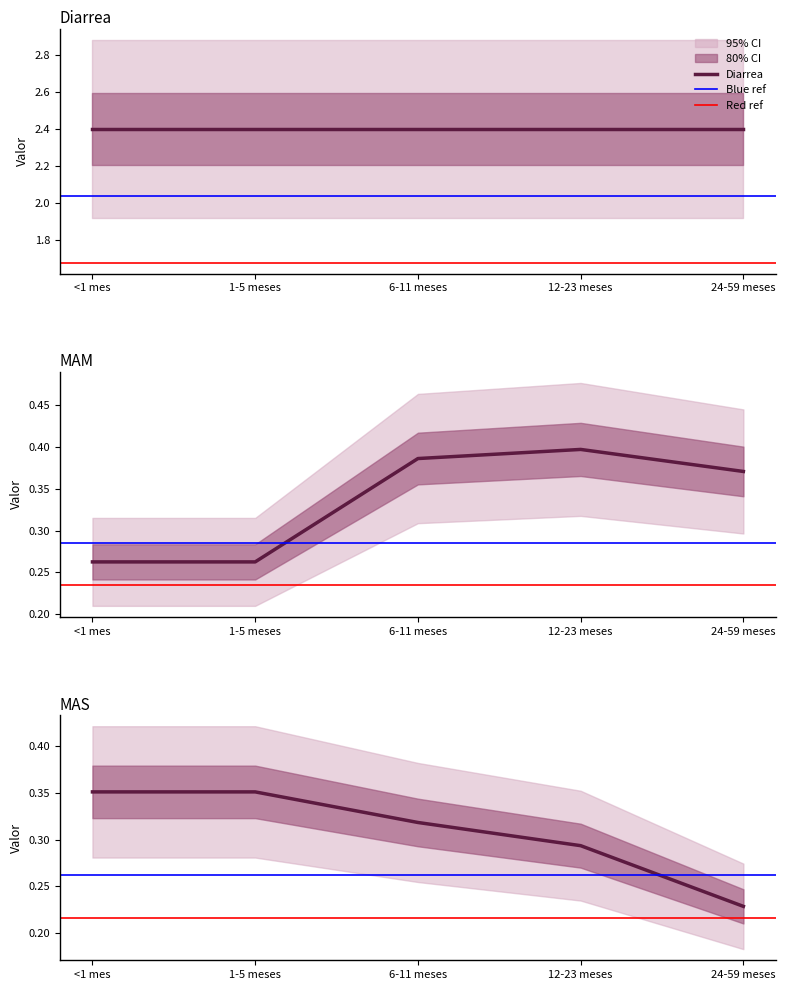

Is the value of MAS at 1-5 meses greater than the value of MAM at 12-23 meses?

No